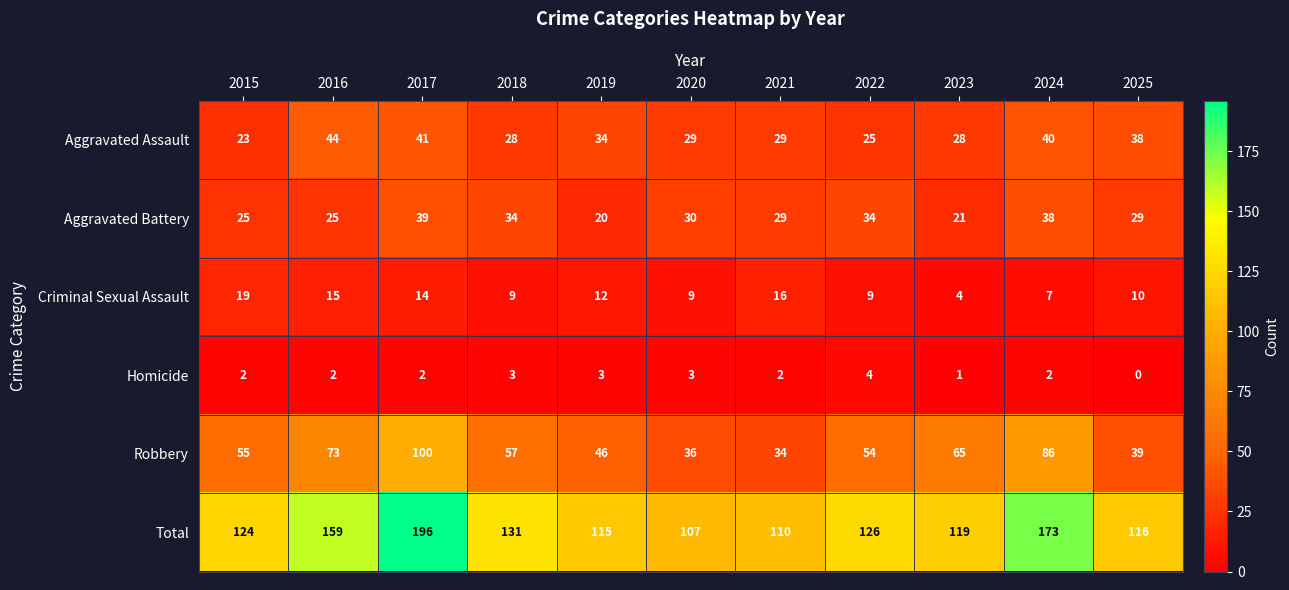

At which category does the chart reach its peak across all series?

2017